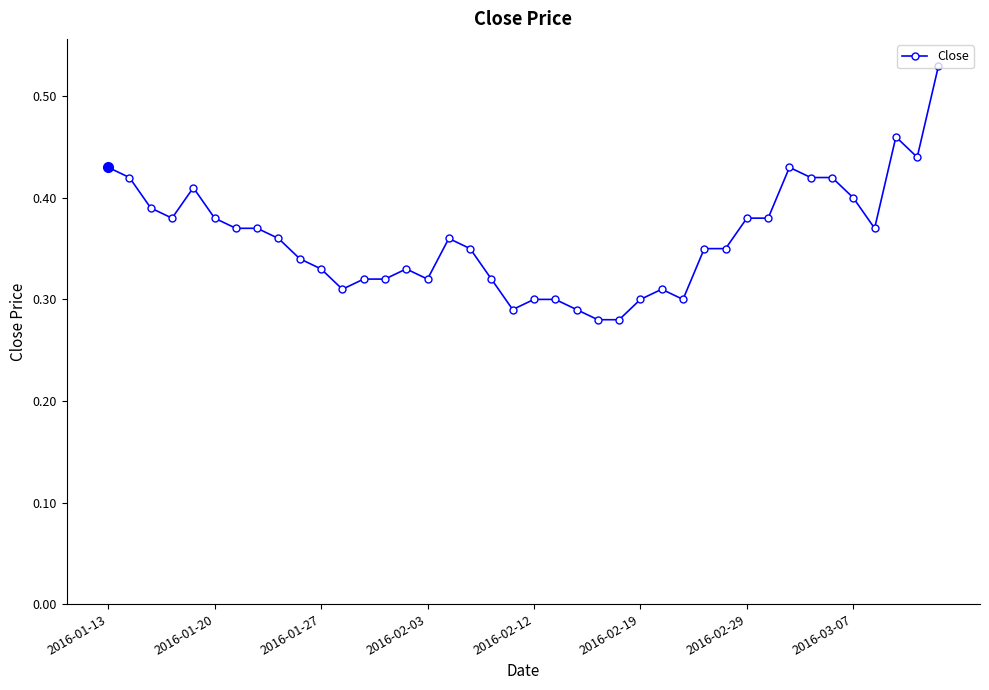

What is the sum of all values?

14.4